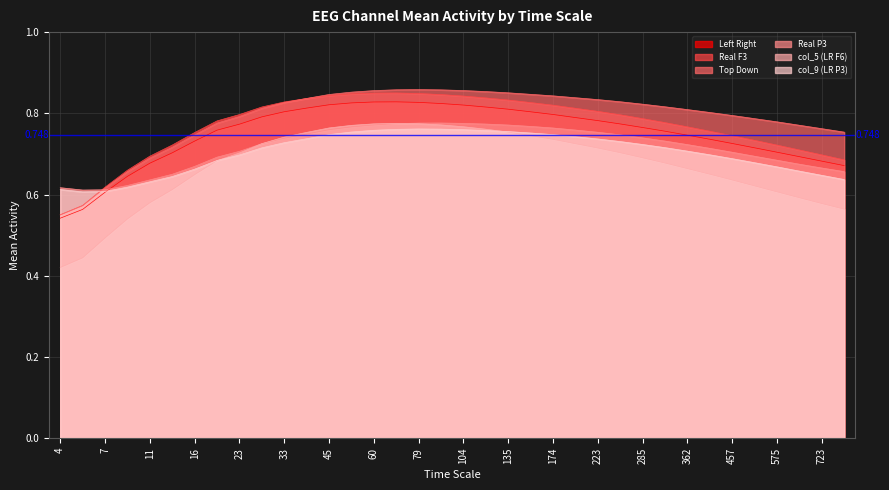

At which category is the sum across all series the highest?

69